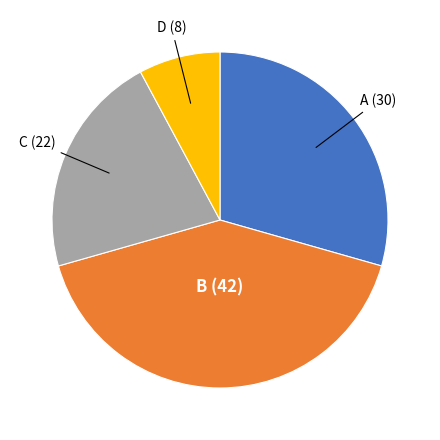

Is there any slice that represents more than half of the pie?

No